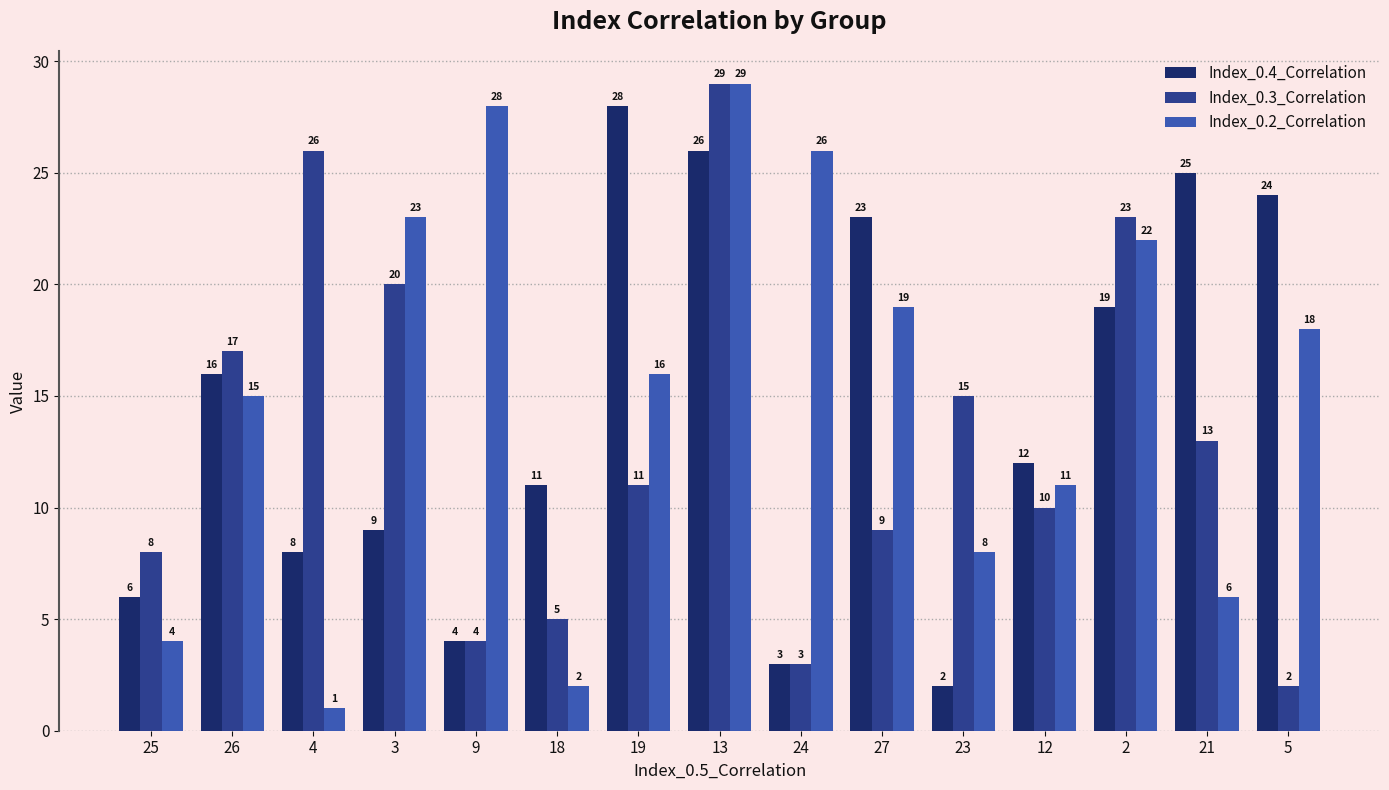

What position from the right is 4?

13